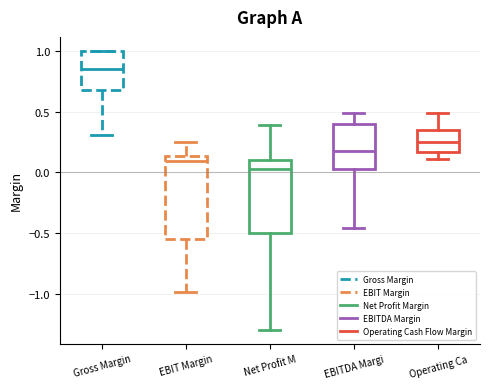

Where is the upper edge of the box for Gross Margin on the y-axis? The values are not printed on the chart, so give them approximately, as read against the axis.

1.00